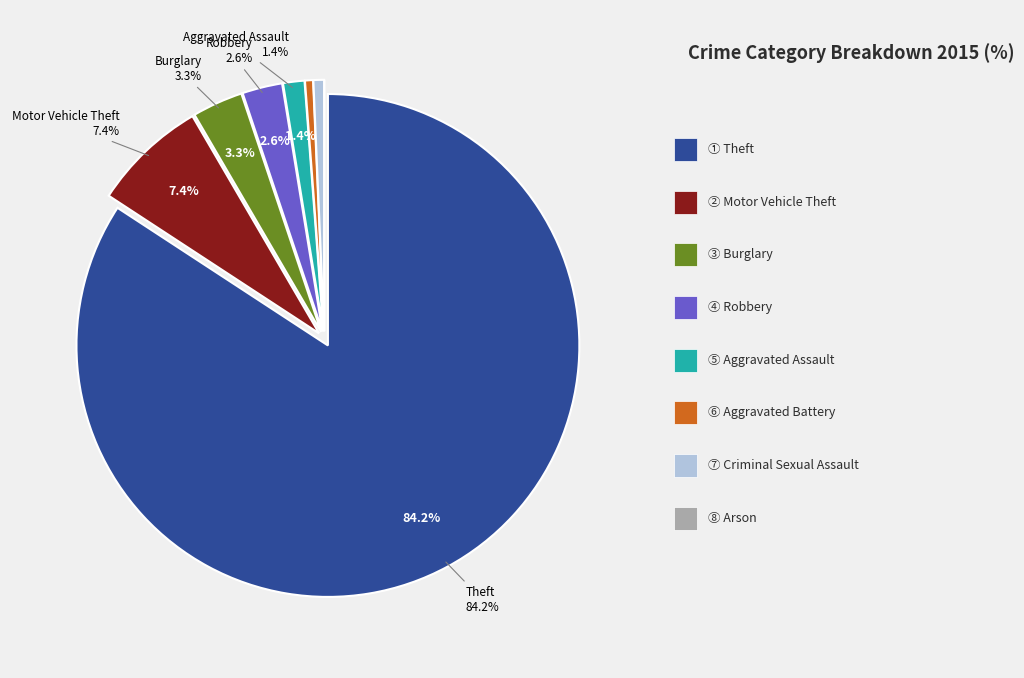

To the nearest percent, what is the combined percentage of Aggravated Battery and Theft?

85%